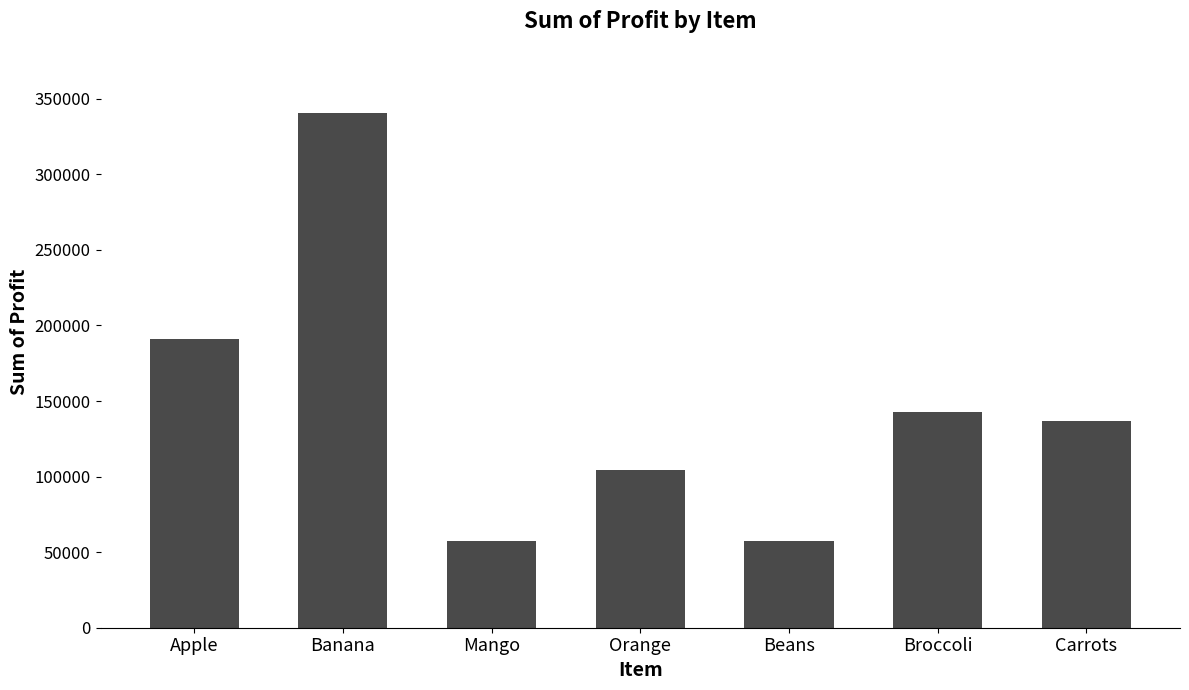

The chart shows a value of 61091 at Orange. True or false?

False